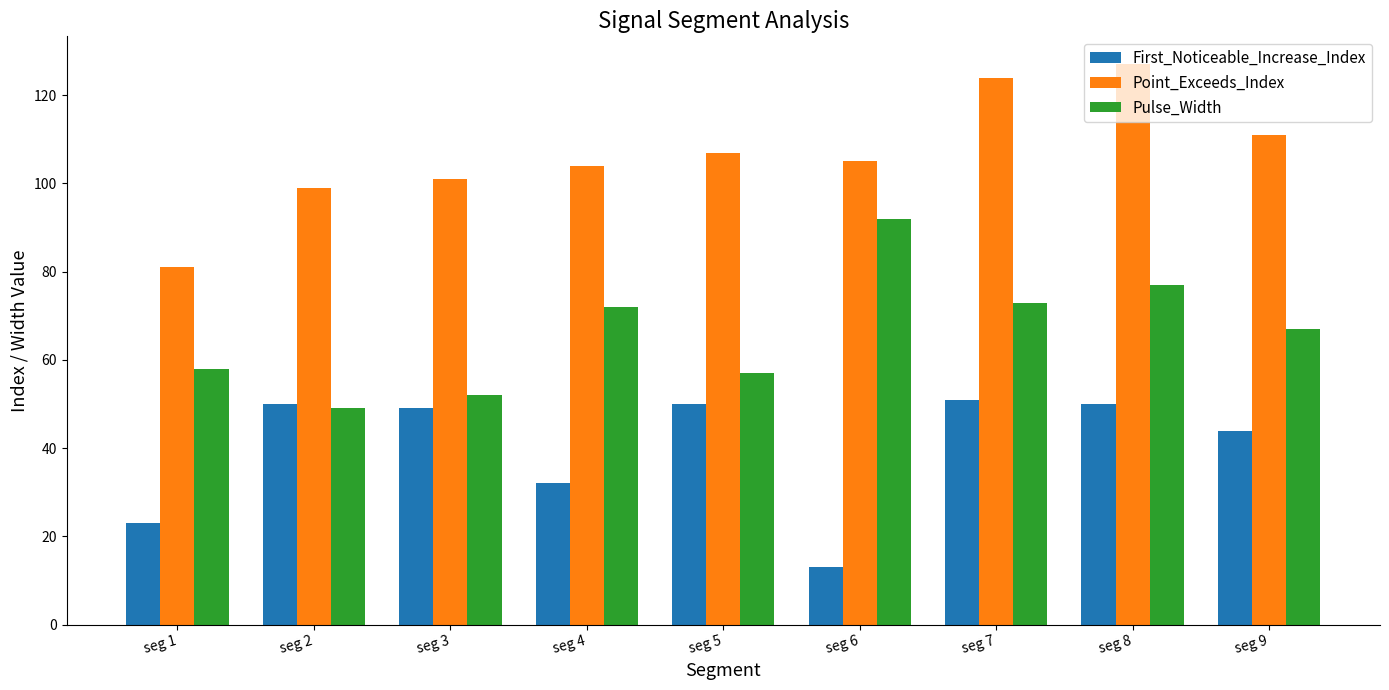

True or false: First_Noticeable_Increase_Index has a value of 49 at seg 3.

True